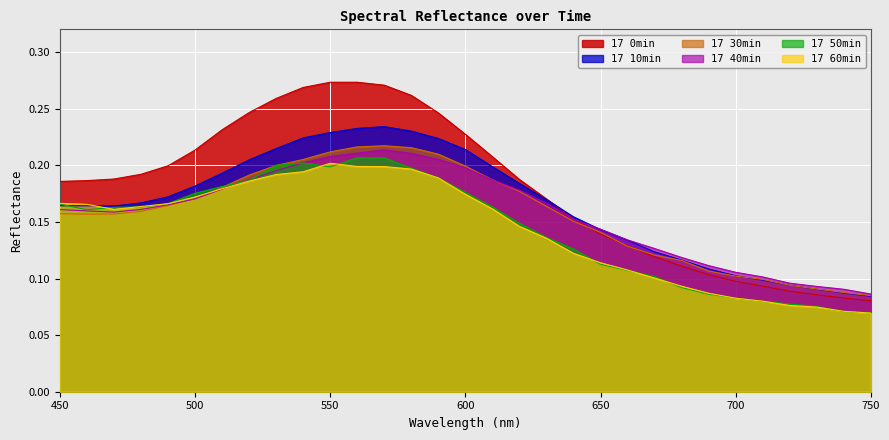

True or false: 17 60min has a value of 0.2 at 600.

True